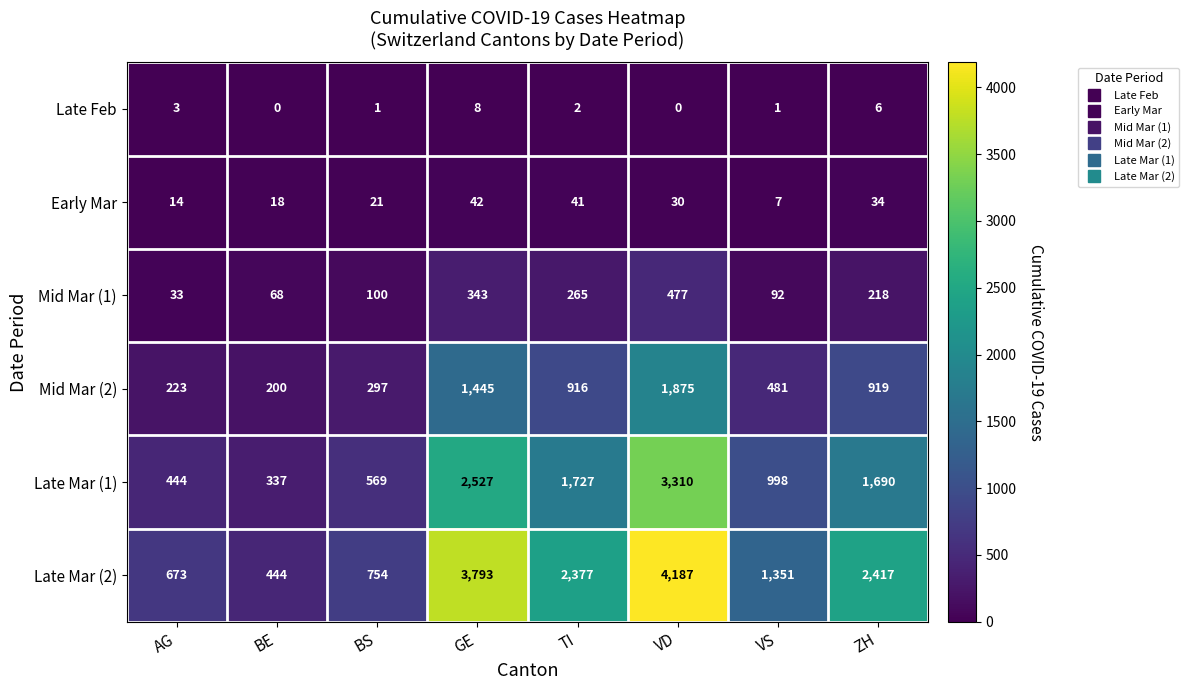

What is the total value across all series at TI?

5328